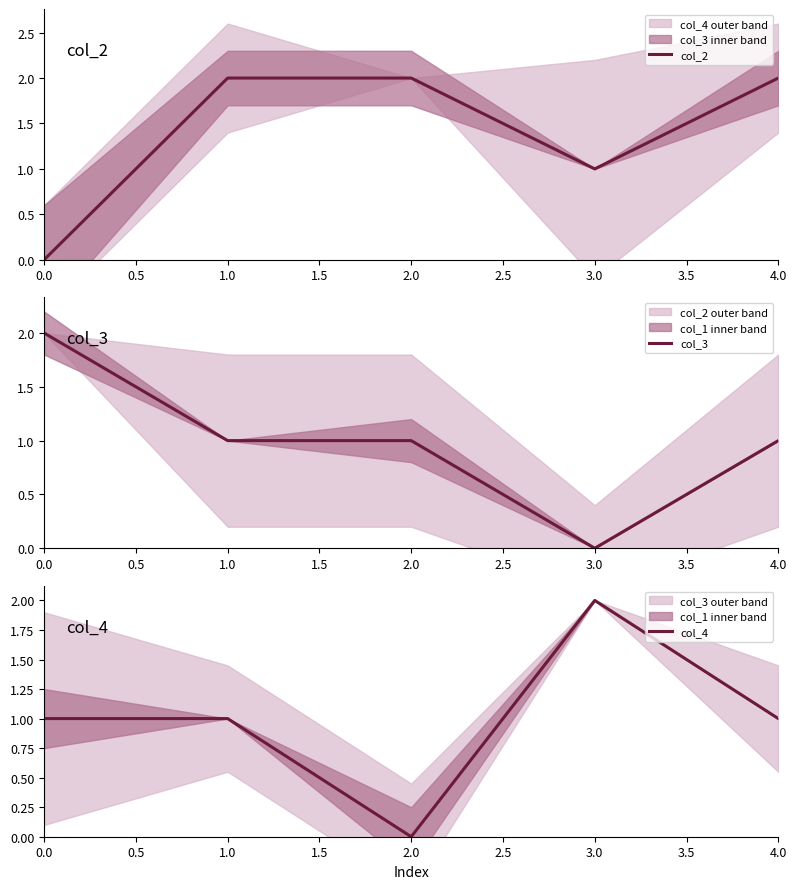

At which category does col_4 reach its first local valley?

2.0